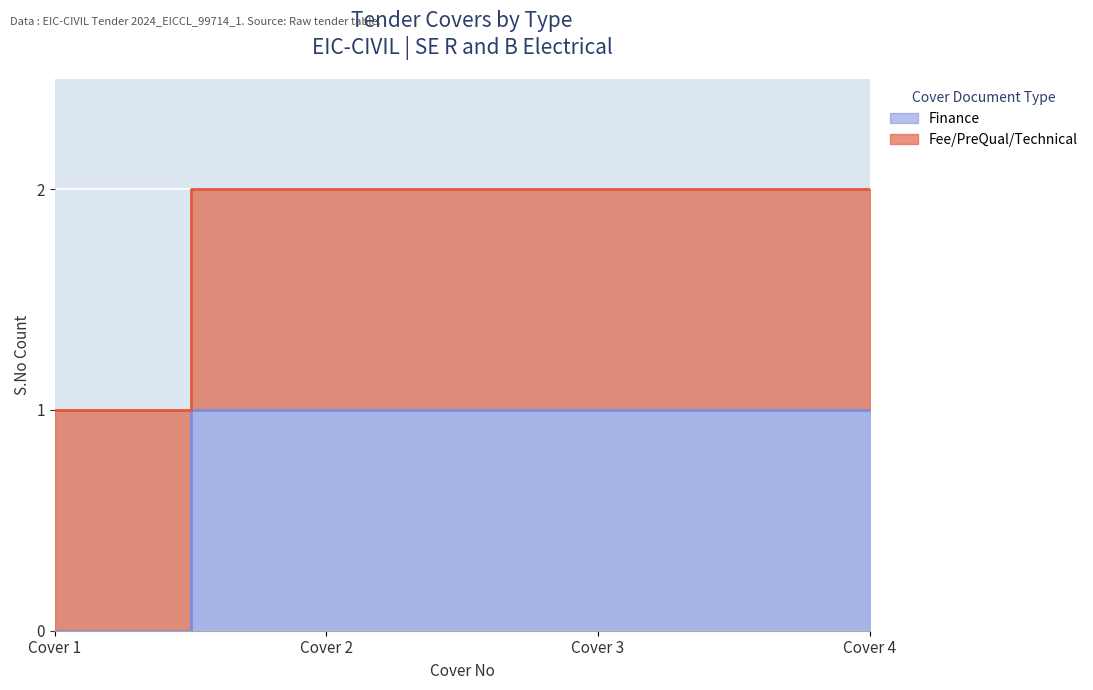

Which series changed the most between Cover 2 and Cover 4?

Fee/PreQual/Technical